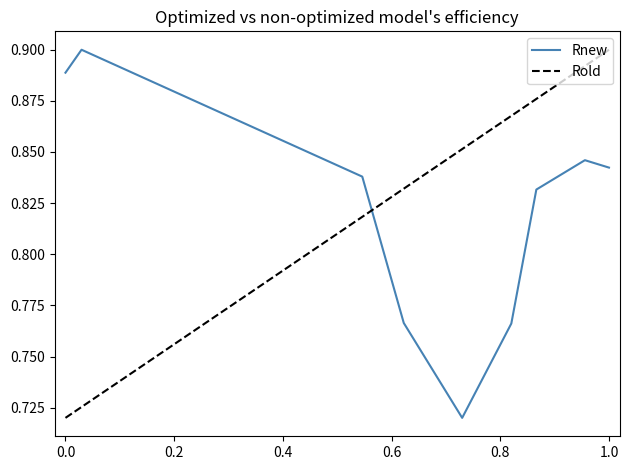

True or false: Rold and Rnew intersect in this chart.

True